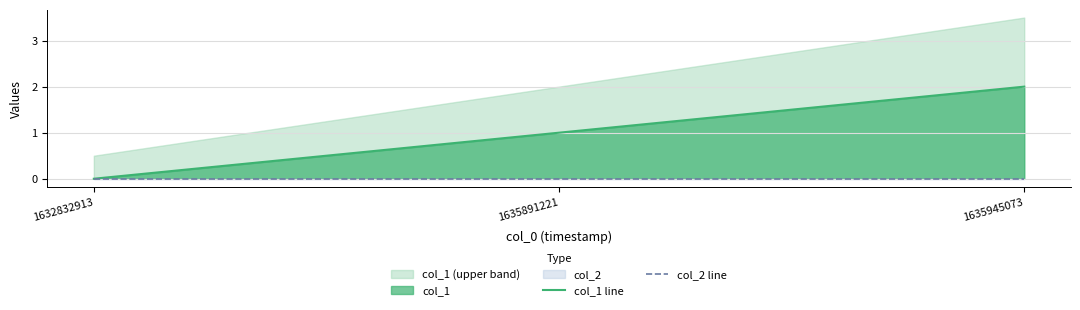

The value of col_1 line at 1635891221 is 1. True or false?

True